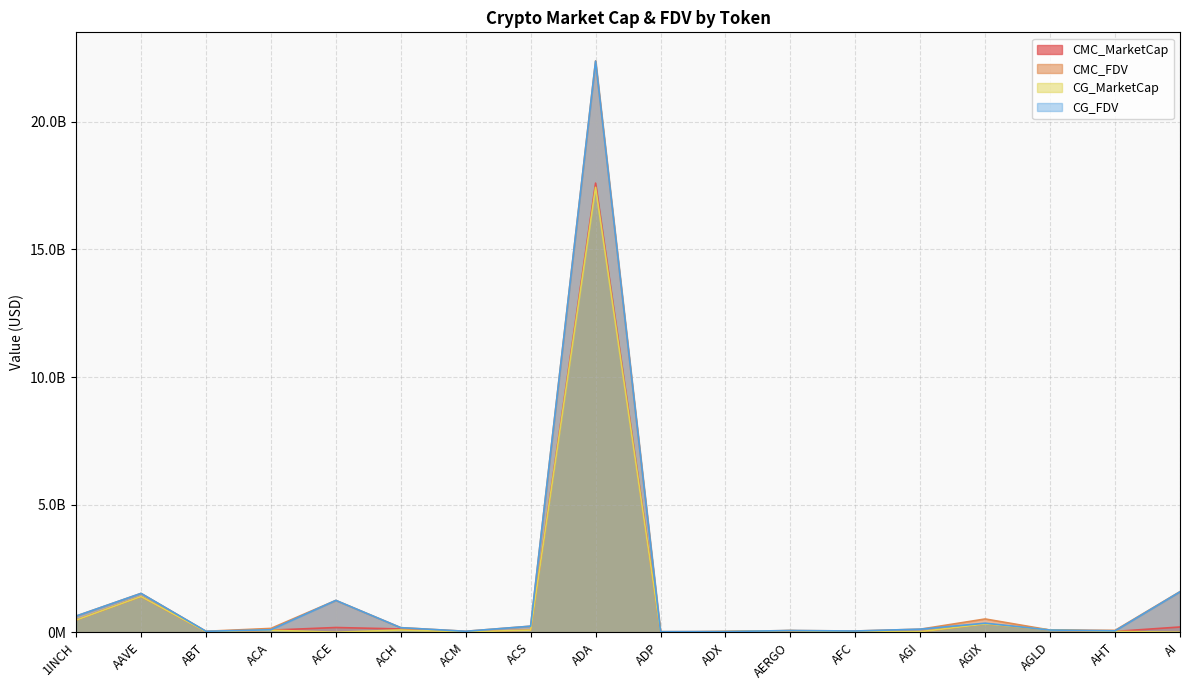

True or false: CG_MarketCap and CMC_FDV cross at least once.

False